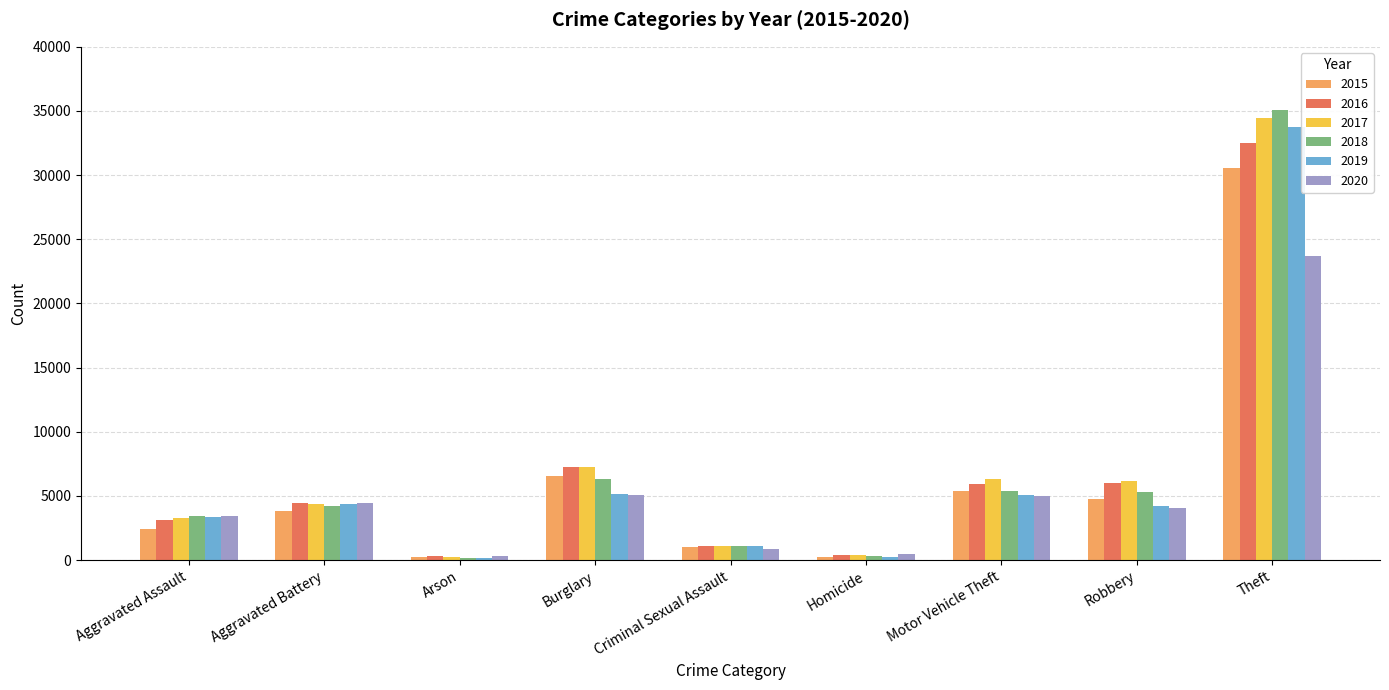

The 2018 series shows 1923 at Aggravated Battery. True or false?

False